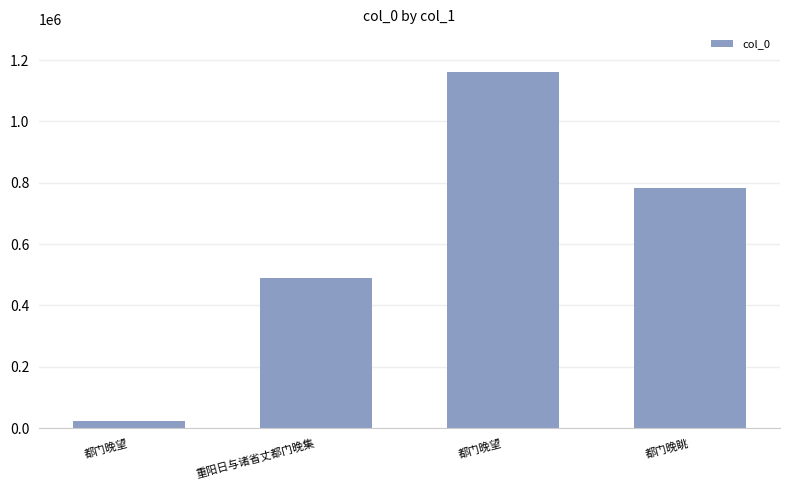

Which category has the lowest value across all series?

都门晚望